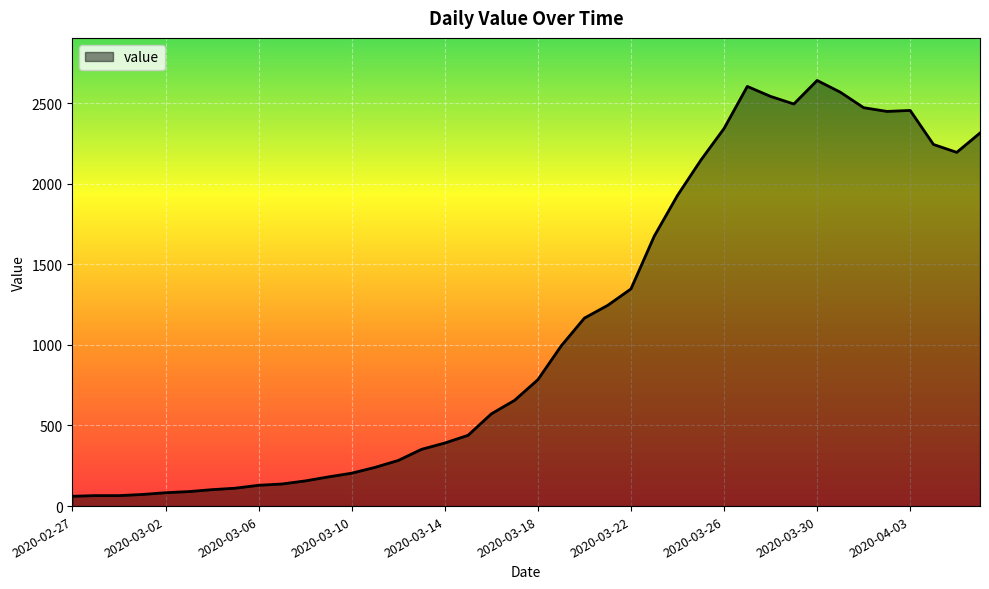

Does the chart display data point markers on the line(s)?

No